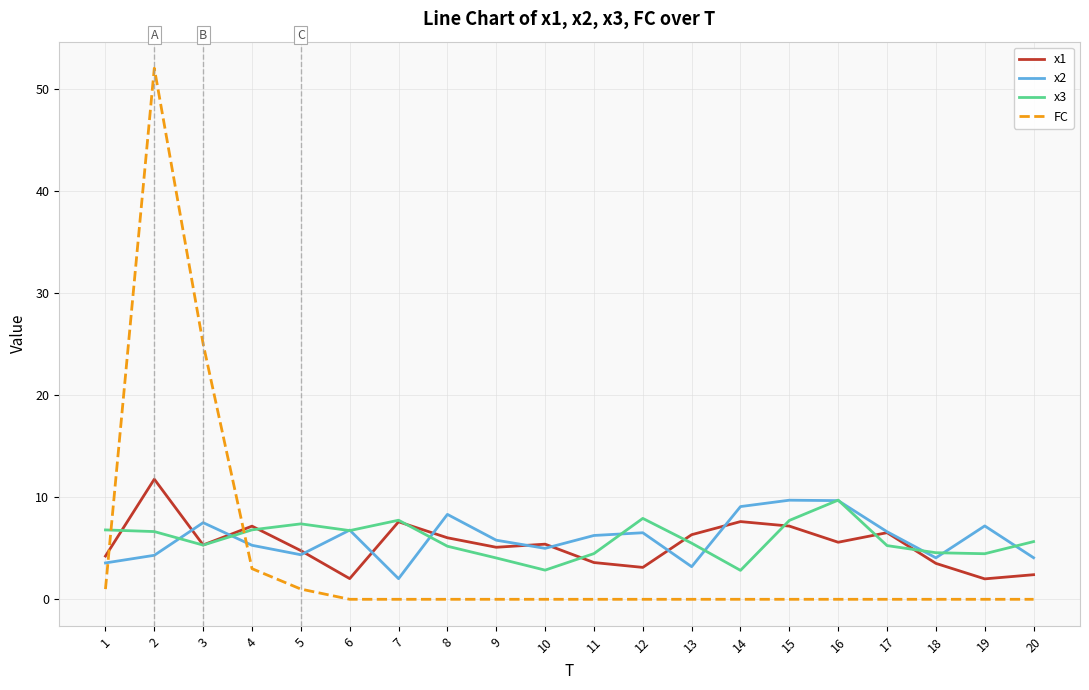

What is the highest value of the x2 series?

9.7